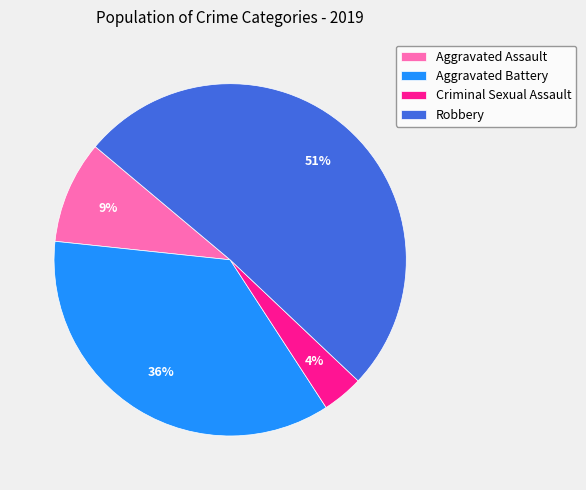

Between Aggravated Assault and Aggravated Battery, which is larger?

Aggravated Battery